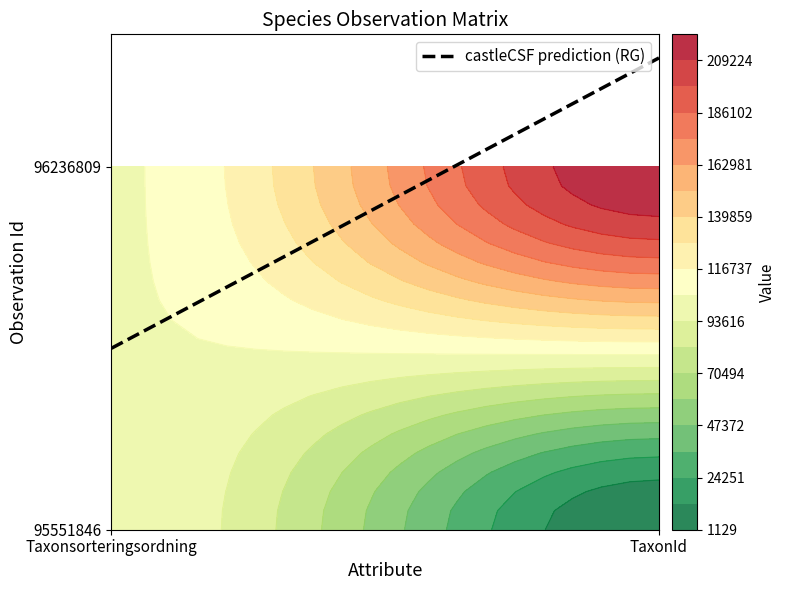

List the series in order of their peak value, lowest first.

95551846, 96236809